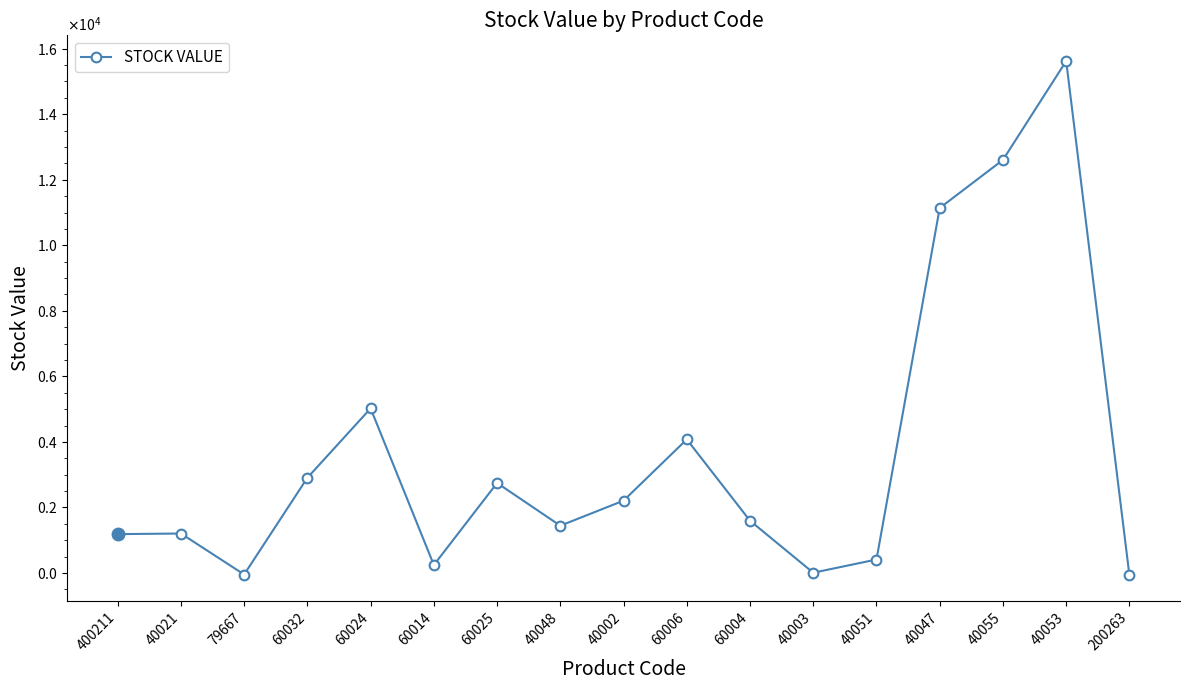

Which has a higher value, 60025 or 400211?

60025